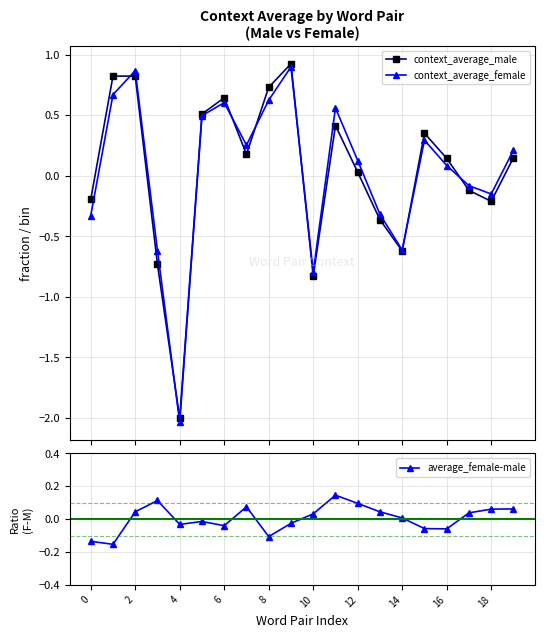

How many interior local peaks does the context_average_male series have?

5